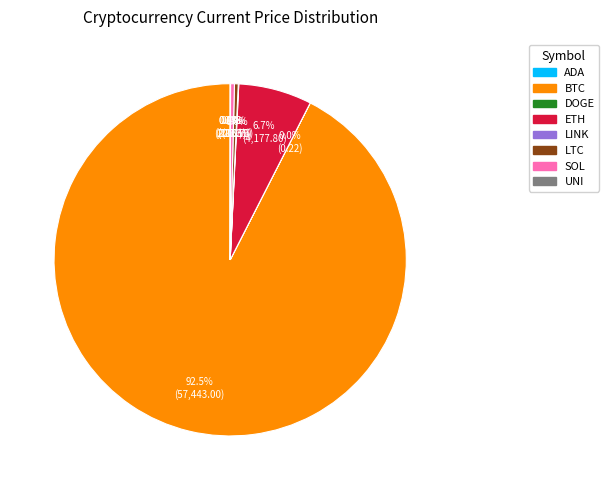

Is there a majority slice in this chart?

Yes